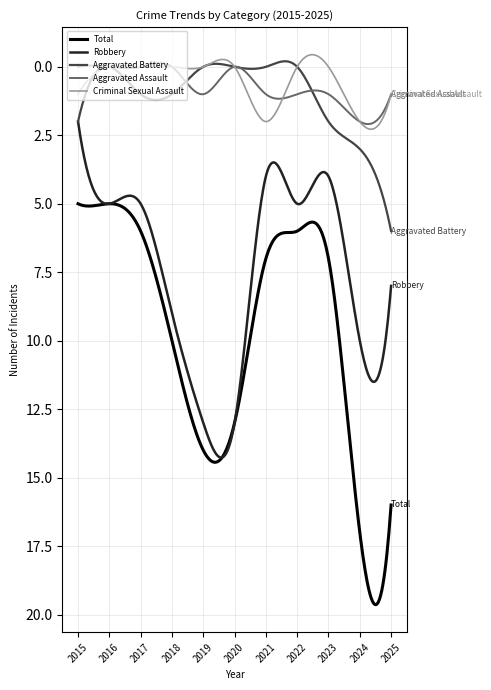

True or false: Aggravated Battery and Total cross at least once.

False